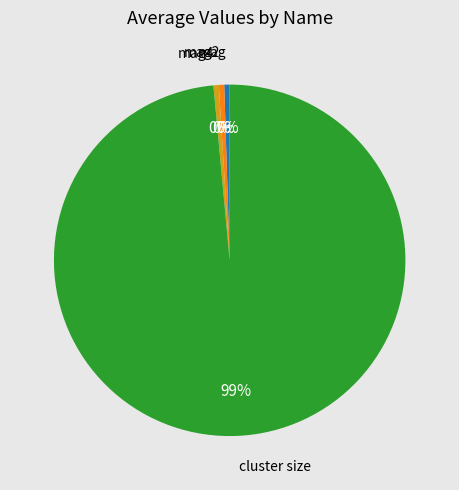

Which has a higher value, cluster size or mag?

cluster size